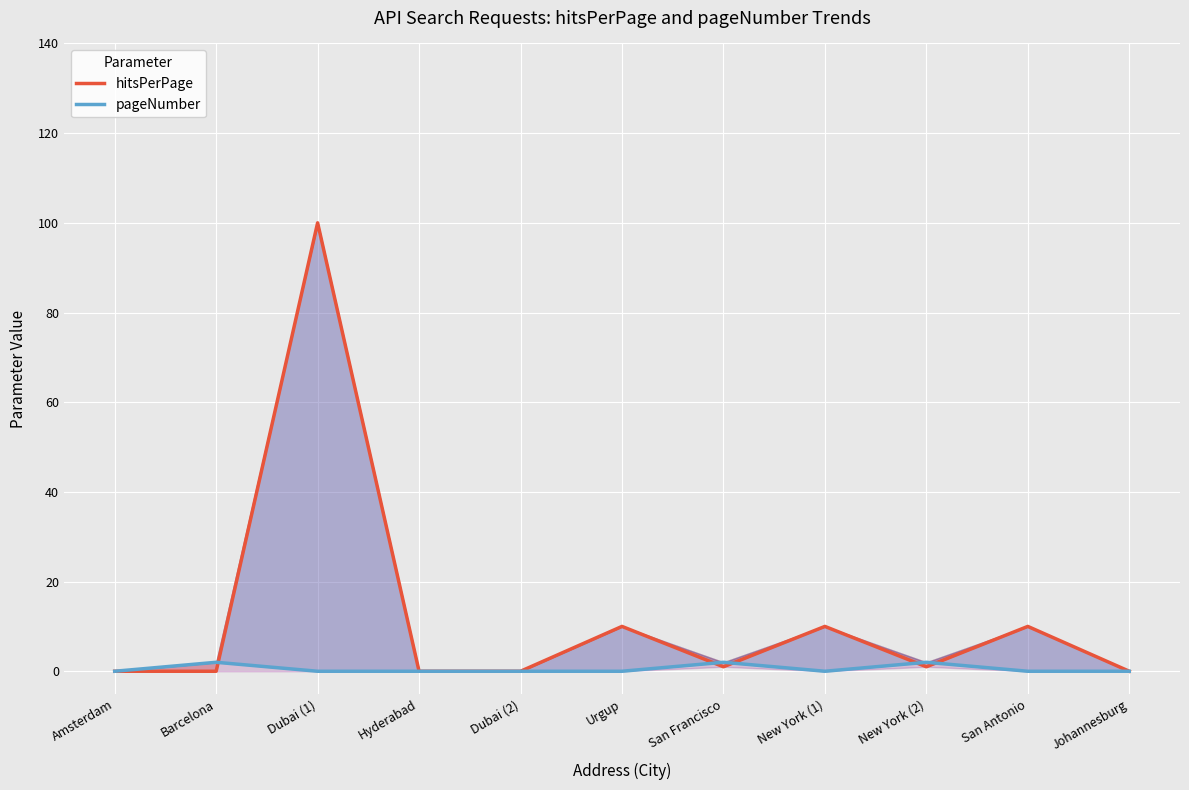

In pageNumber, how many points are higher than both neighbors (excluding endpoints)?

3